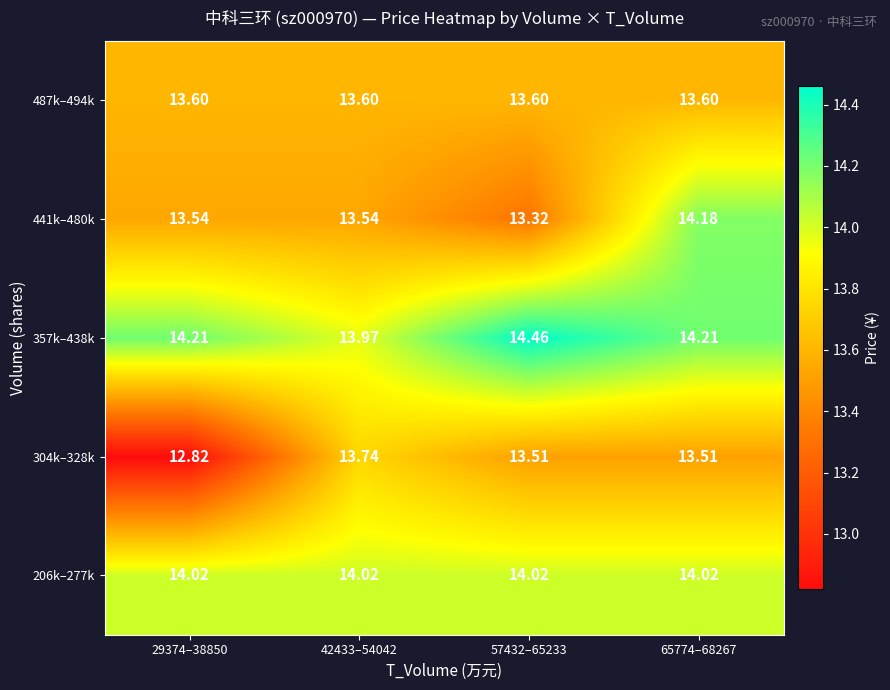

Is the value of 441k–480k at 29374–38850 greater than the value of 487k–494k at 57432–65233?

No